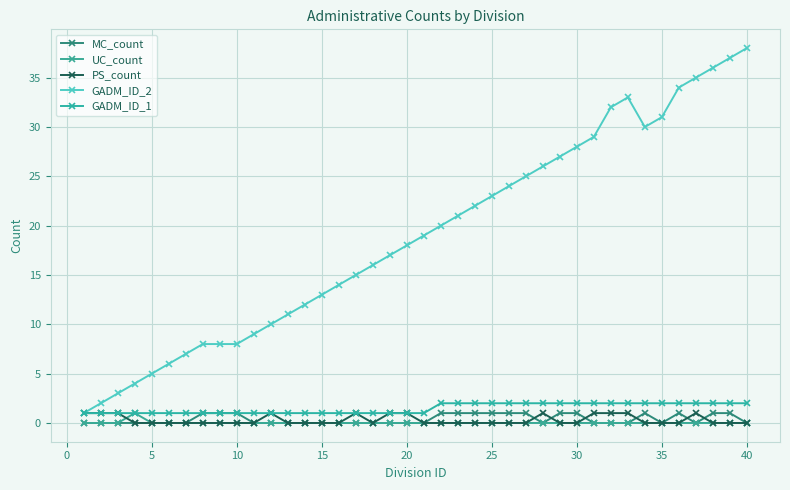

How many lines are shown in the chart?

5